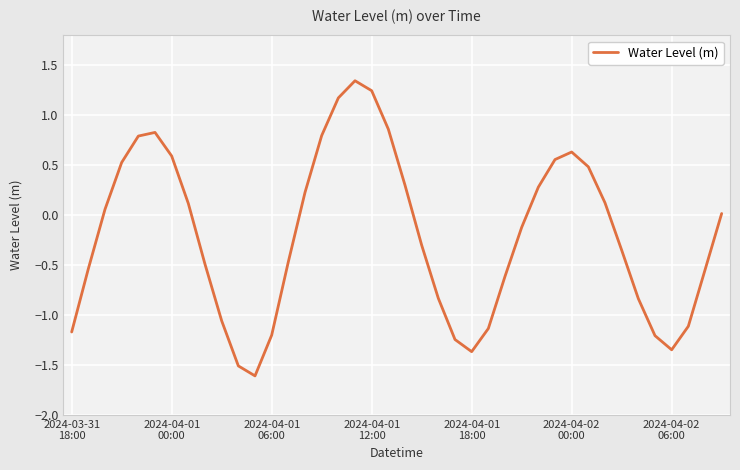

What is the smallest value displayed?

-1.6